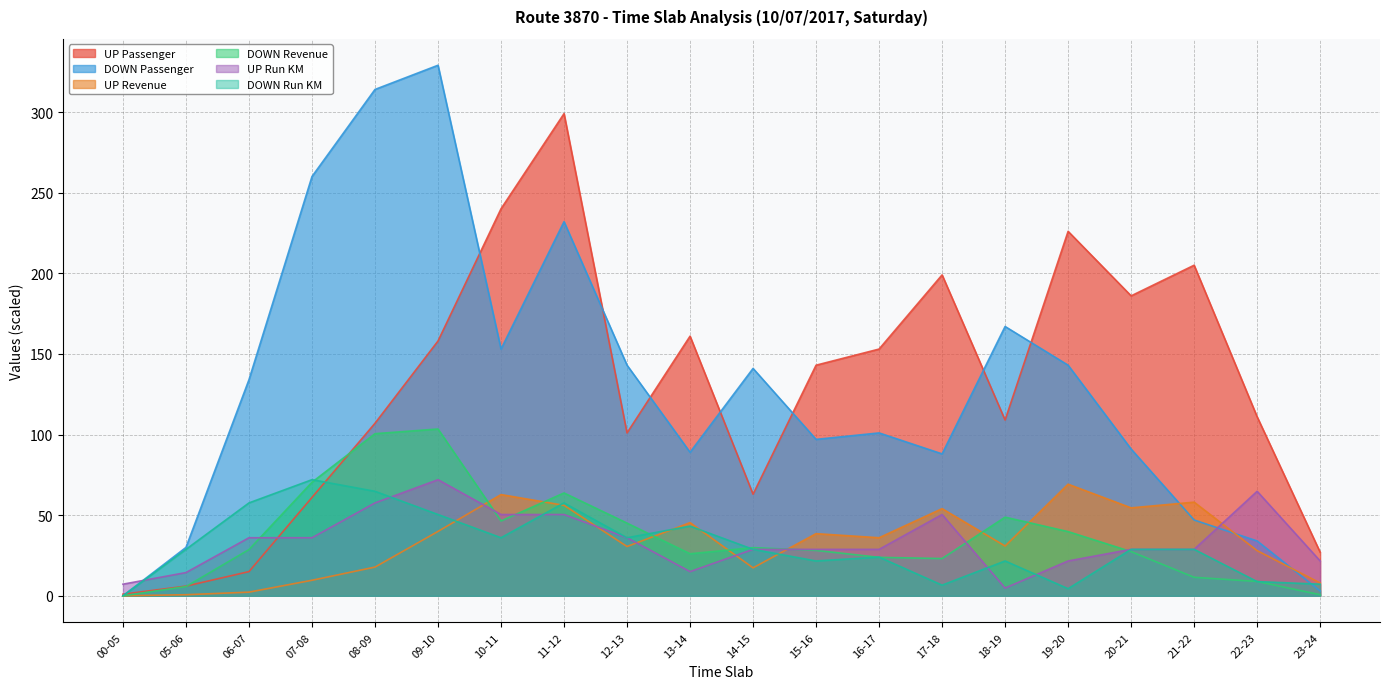

Which series has the largest range (max minus min)?

DOWN Passenger